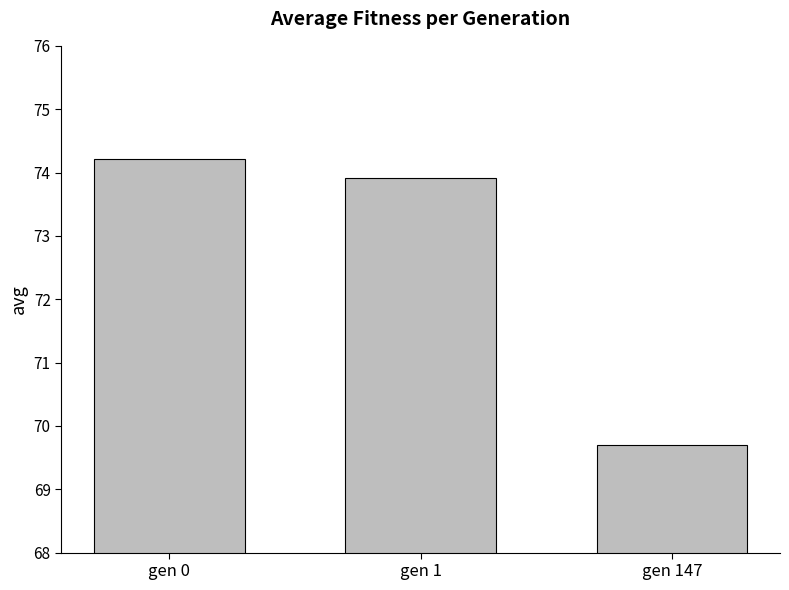

Reading left to right, extract all data points from this chart.

gen 0=74.2	gen 1=73.9	gen 147=69.7